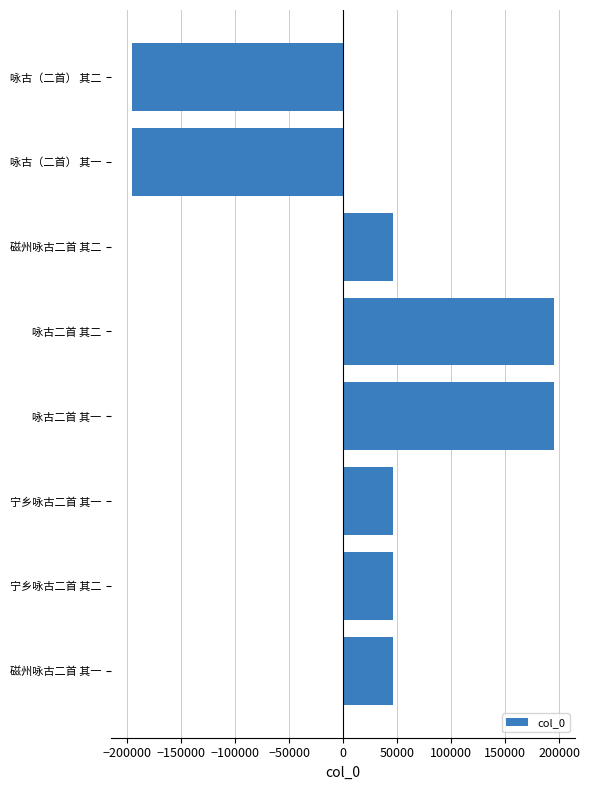

What is the difference between the maximum and second lowest values?

390989